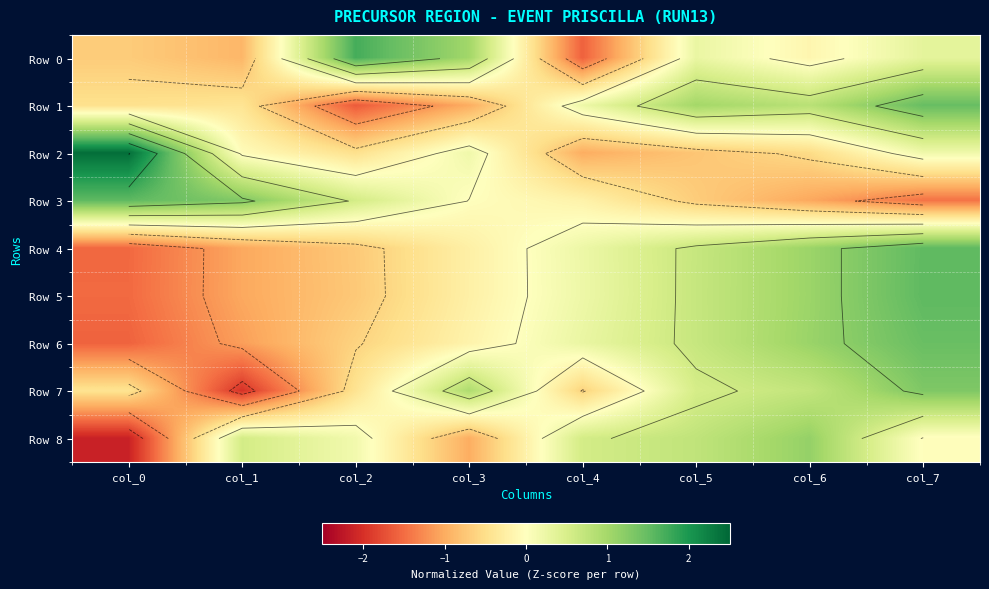

What is the difference between the maximum and minimum values in the Row 3 series?

3.0